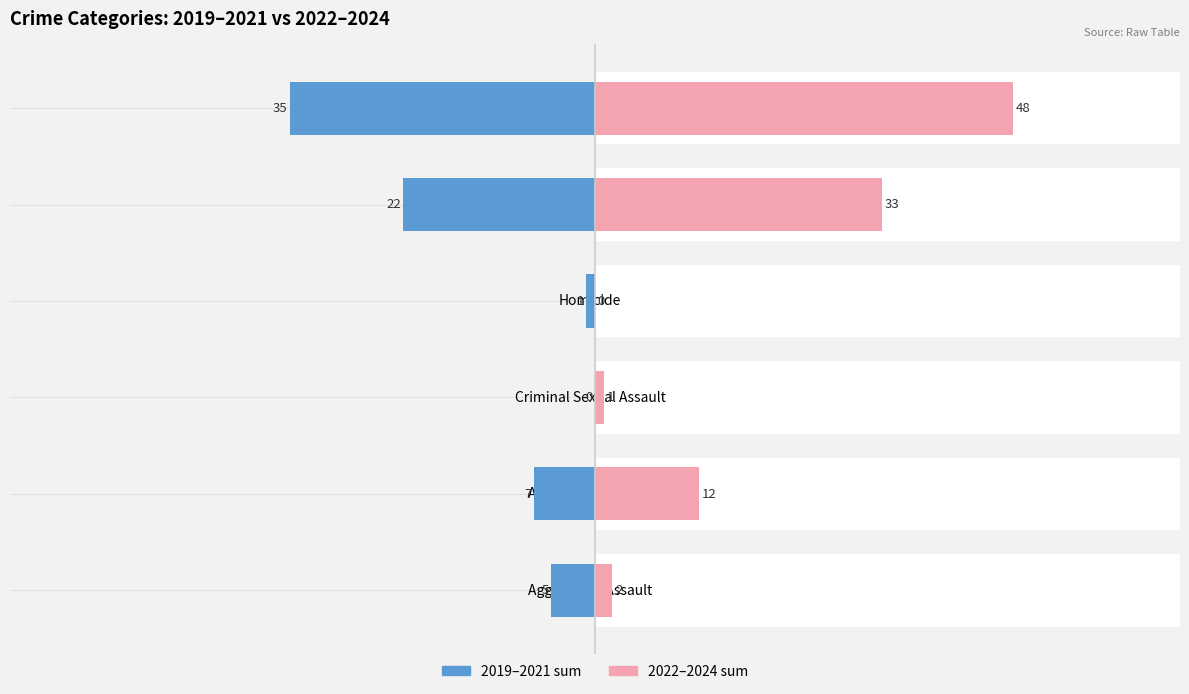

How many data points in 2019–2021 sum are above -5?

2